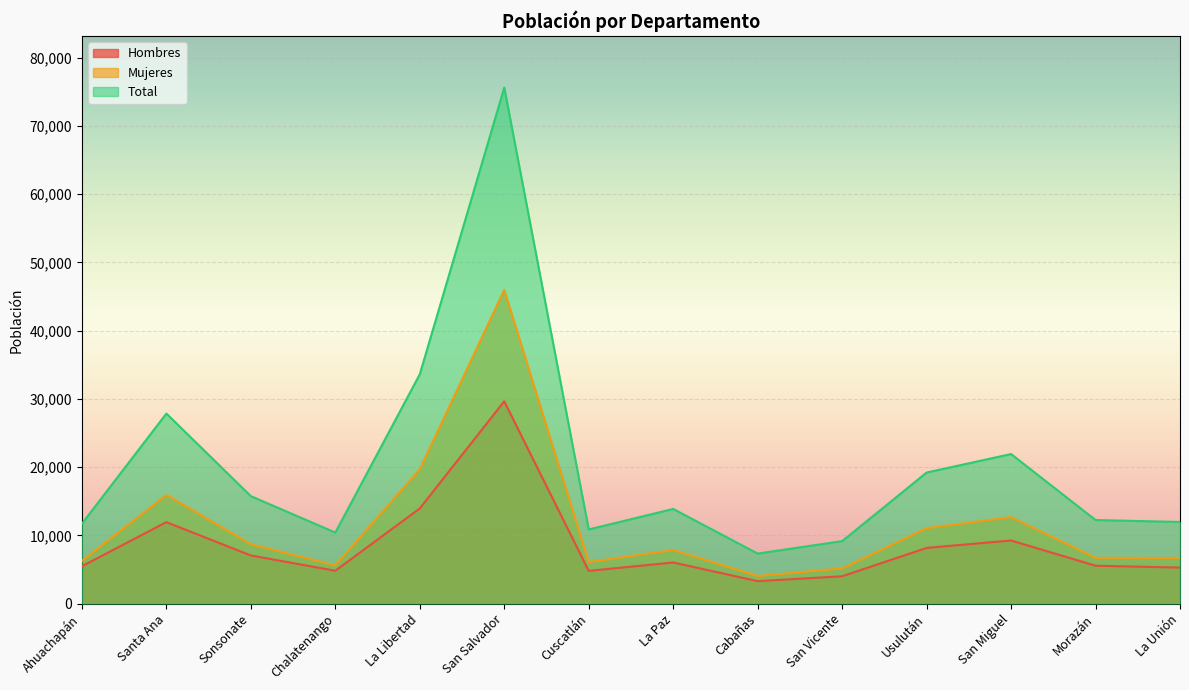

Does the chart display data point markers on the line(s)?

No